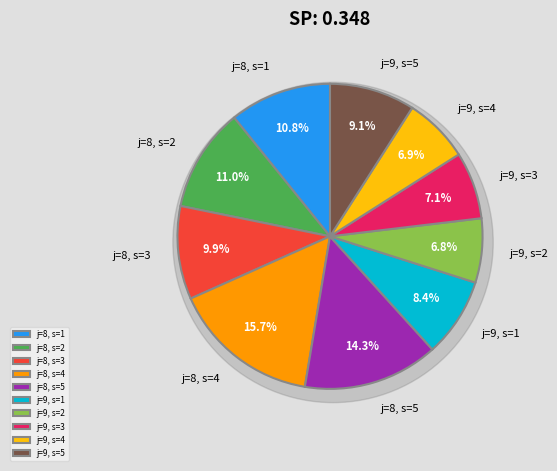

How many slices are in this pie chart?

10